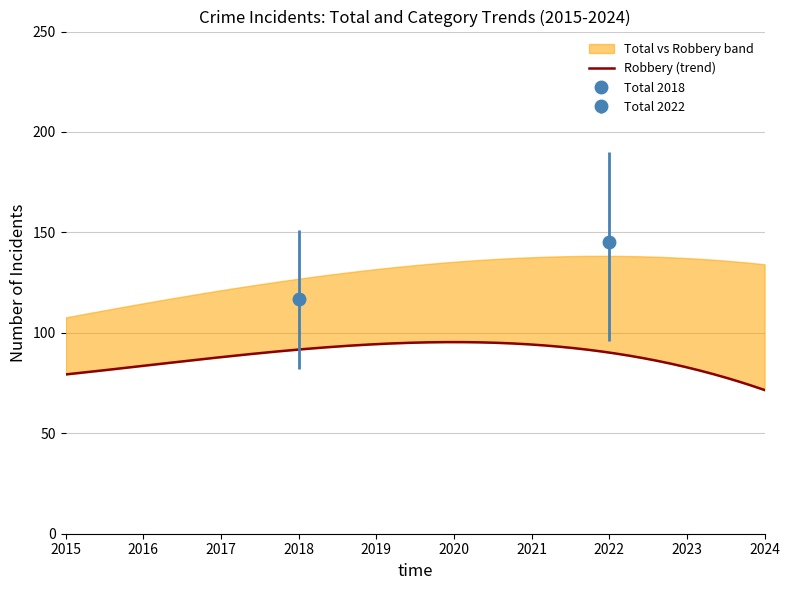

Between 2015 and 2017, which is larger?

2017